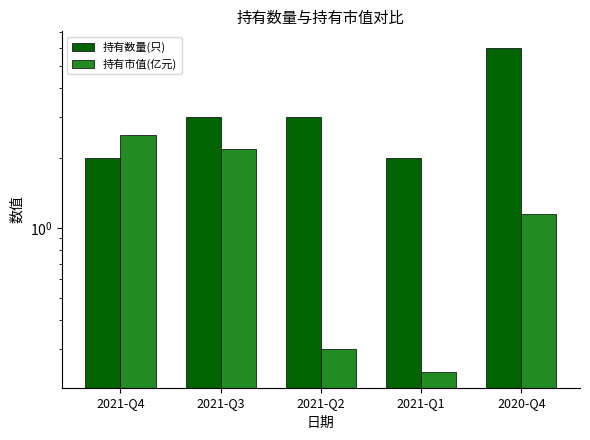

What is the total value across all series at 2021-Q3?

5.2